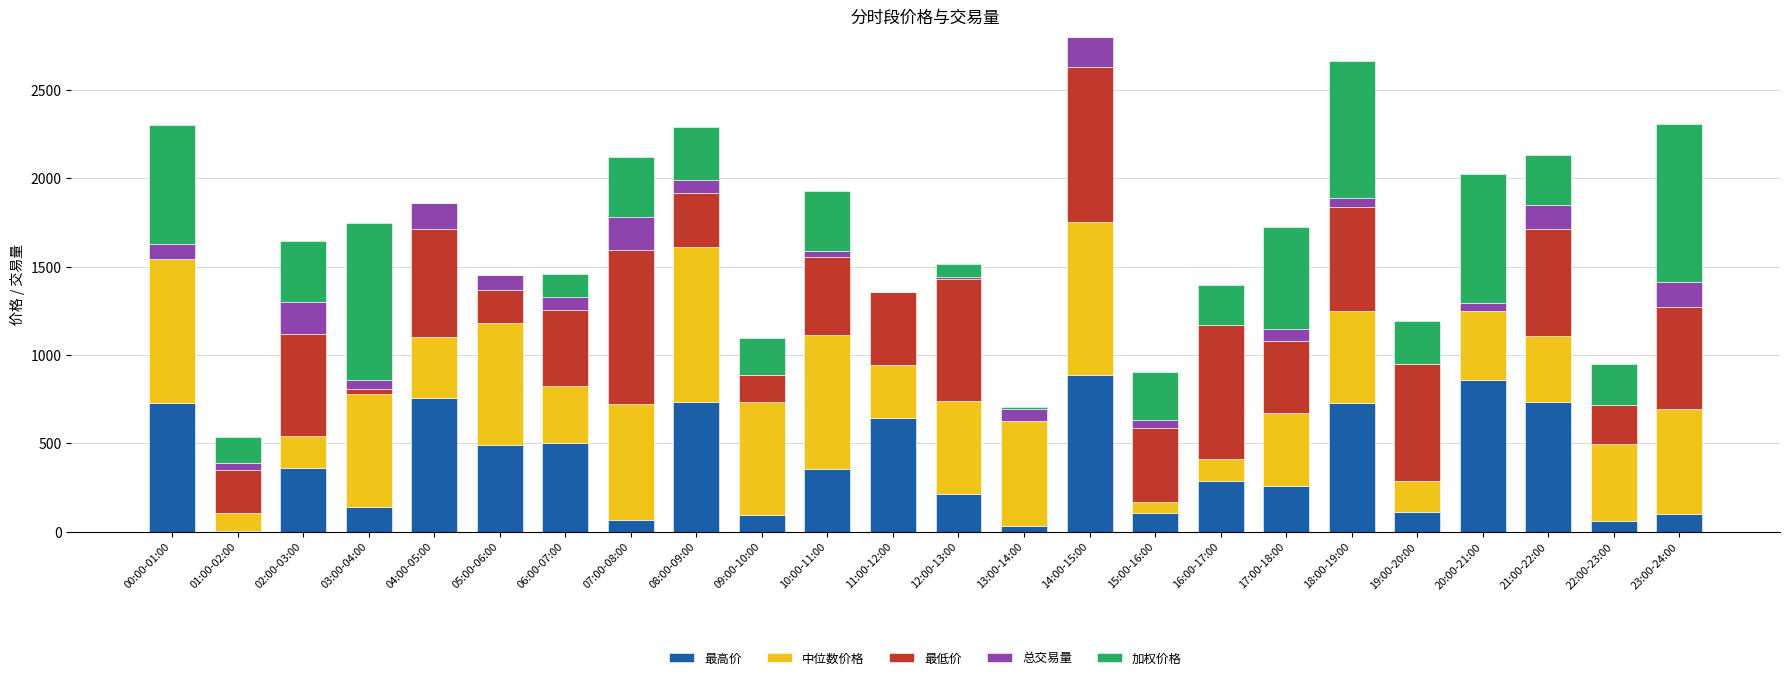

What is the maximum value for 最高价?

889.6